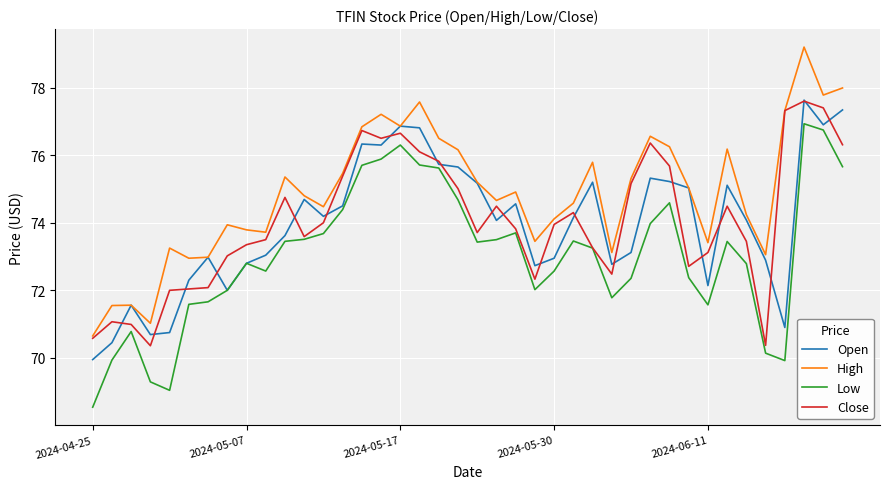

What is the highest value of the High series?

79.2